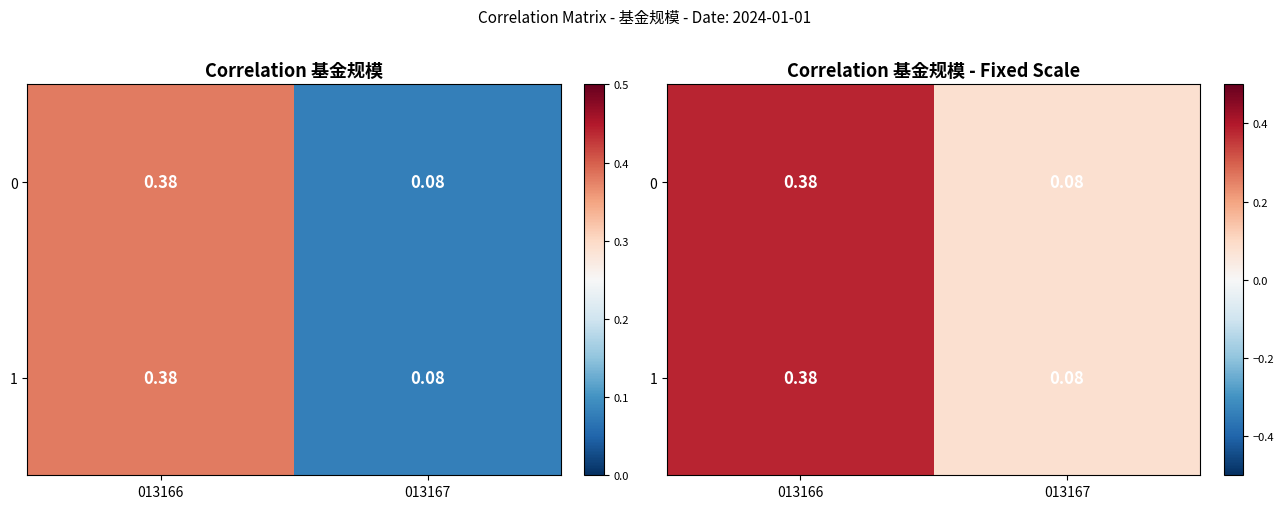

The value of 0 at 013166 is 0.4. True or false?

True